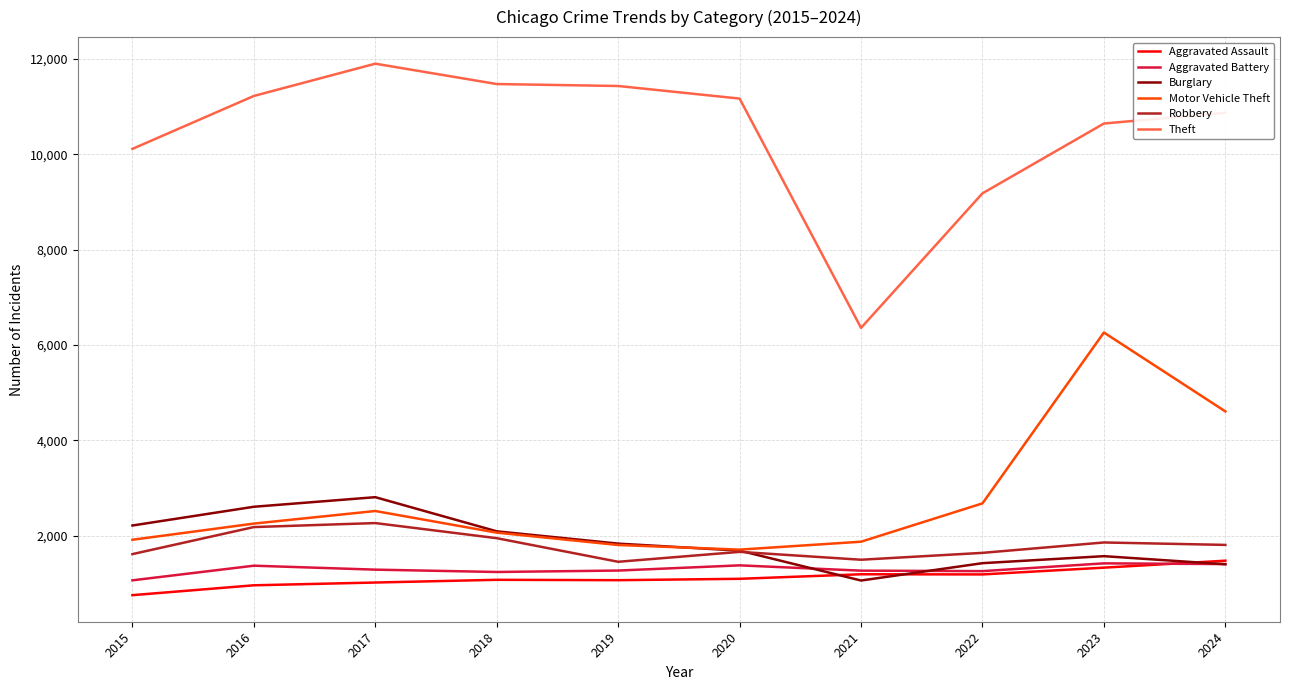

The Motor Vehicle Theft series shows 1189 at 2020. True or false?

False